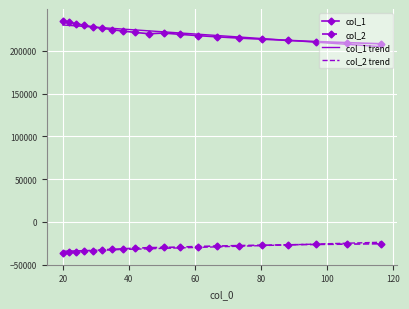

What is the greatest value displayed?

235461.7